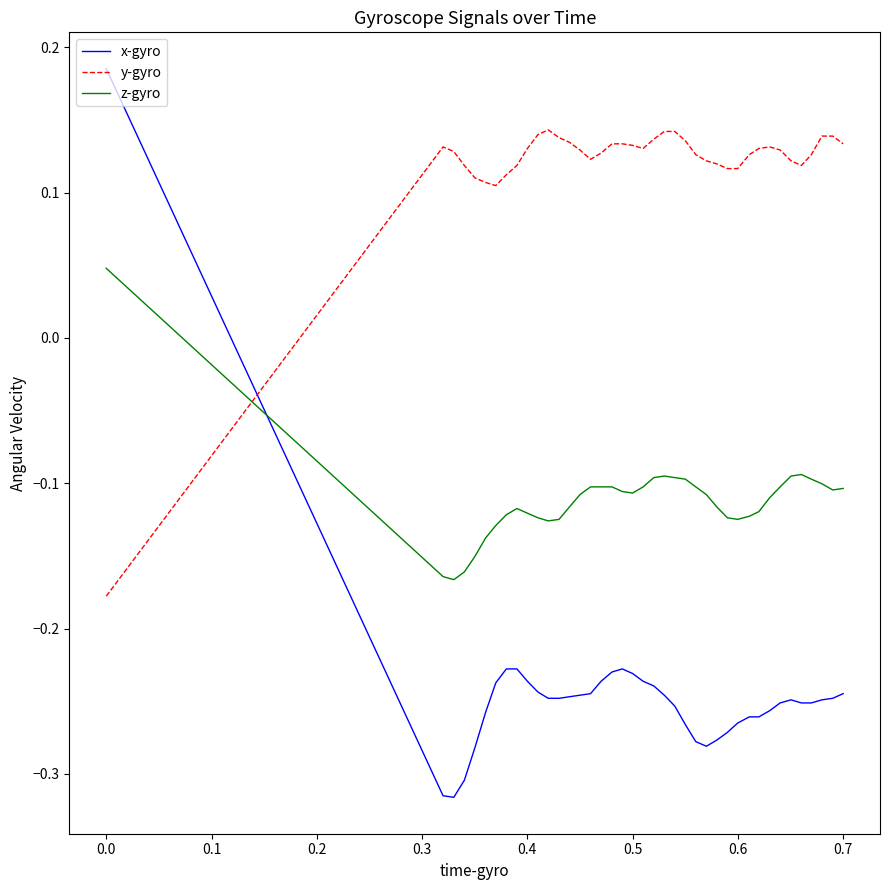

How many intersections are there between x-gyro and z-gyro?

1